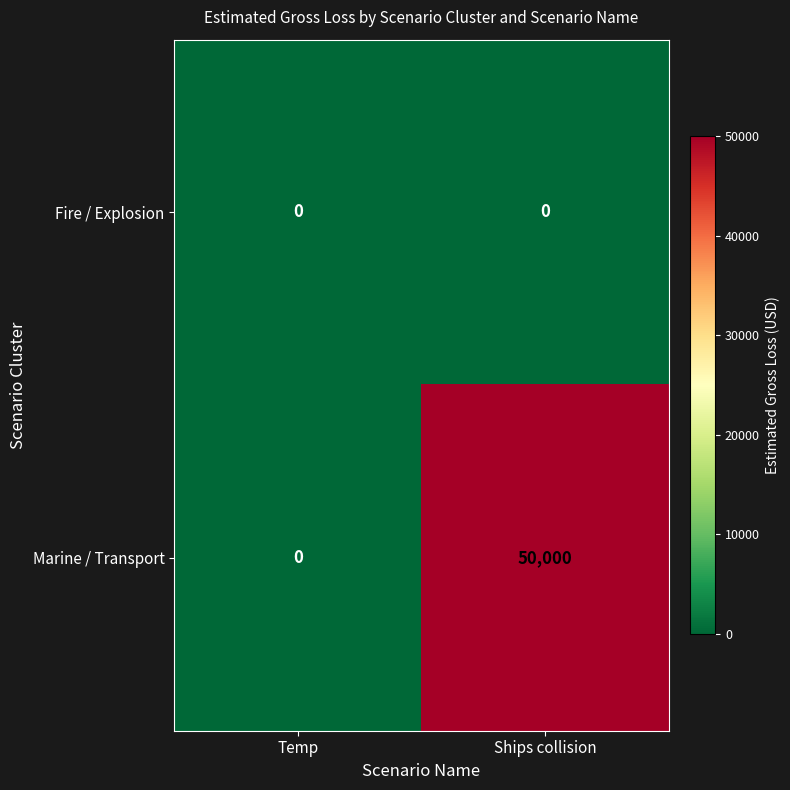

What is the difference between the maximum and minimum values in the Marine / Transport series?

50000